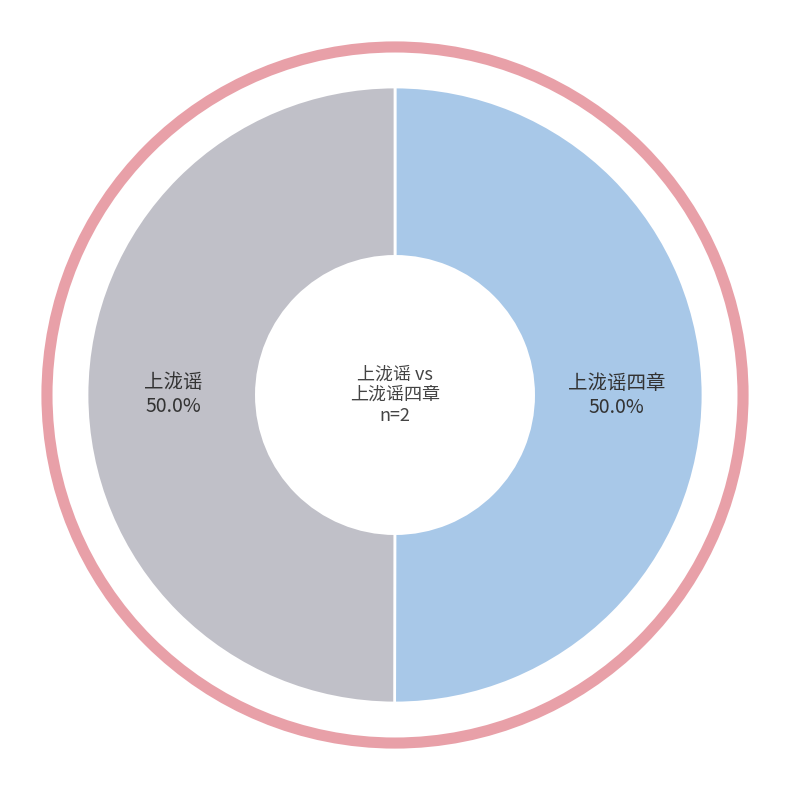

How many segments does this pie chart have?

2